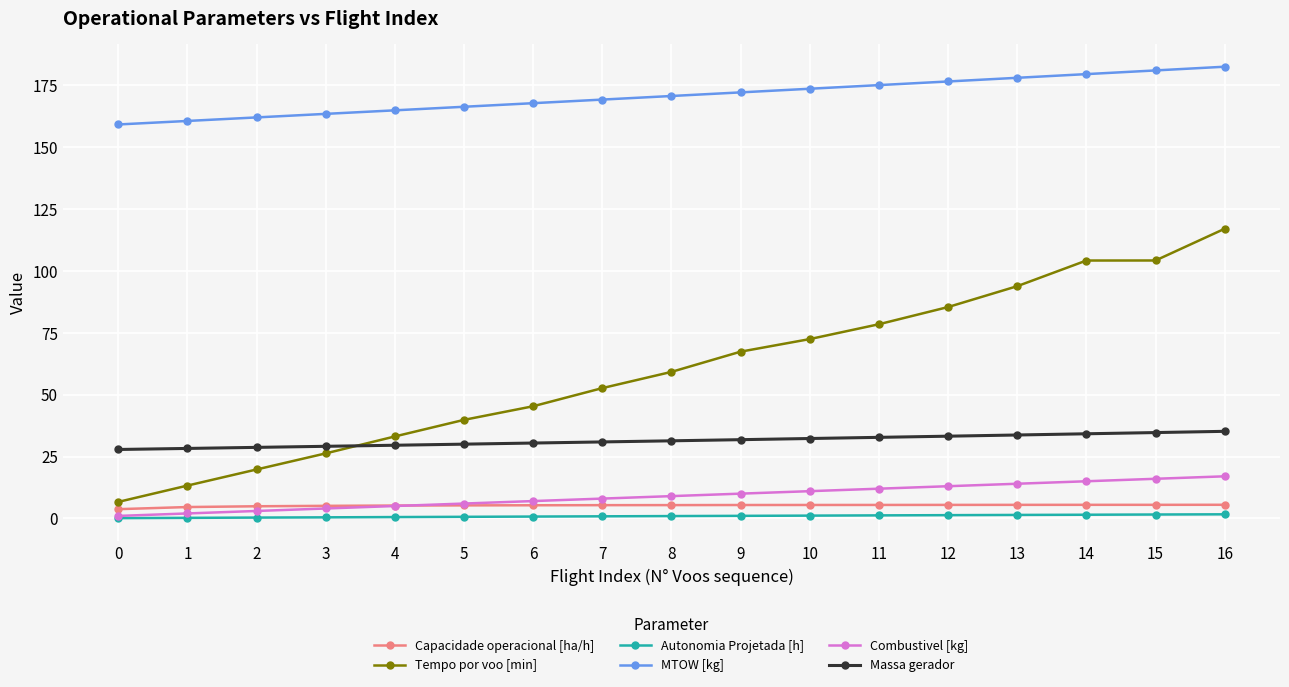

Between 10 and 12, which series saw the biggest shift?

Tempo por voo [min]